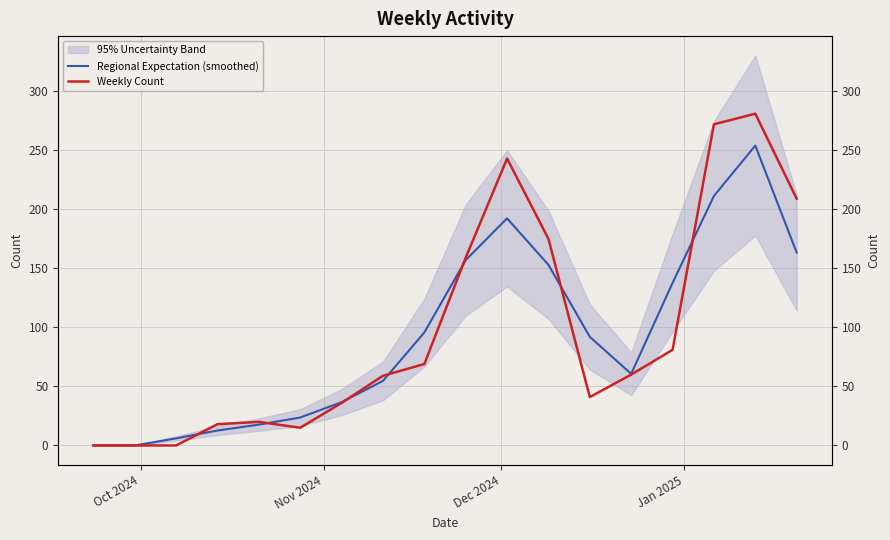

How many intersections are there between Weekly Count and Regional Expectation (smoothed)?

7